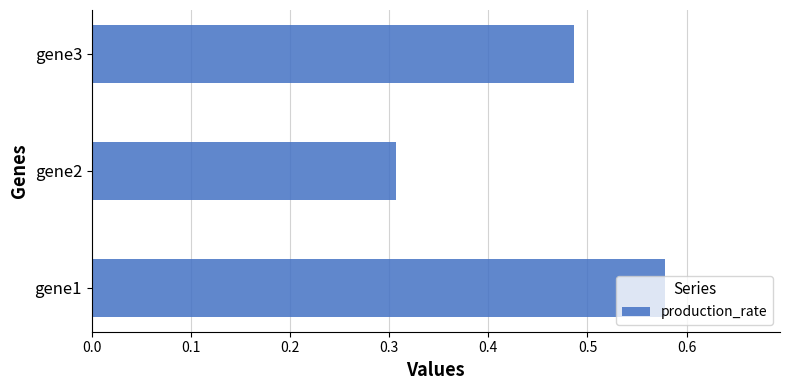

True or false: the data shows 0.2 at gene1.

False